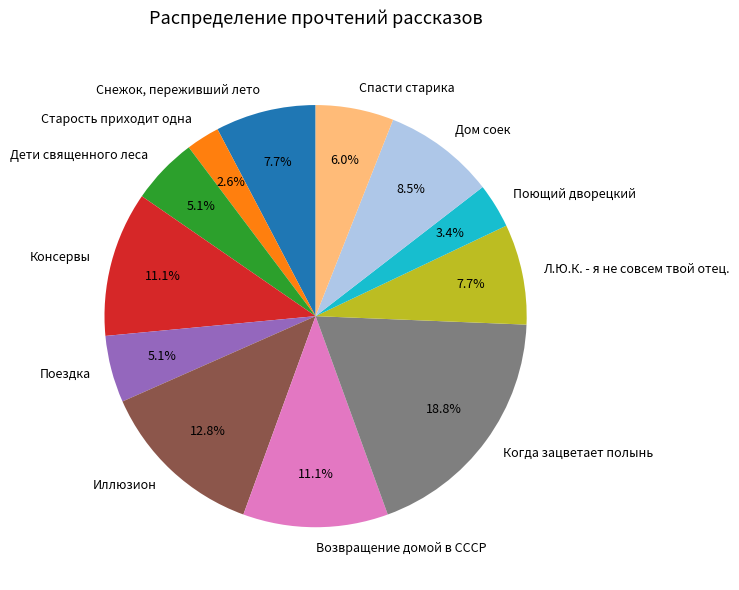

What percentage is the Старость приходит одна slice, to the nearest percent?

3%